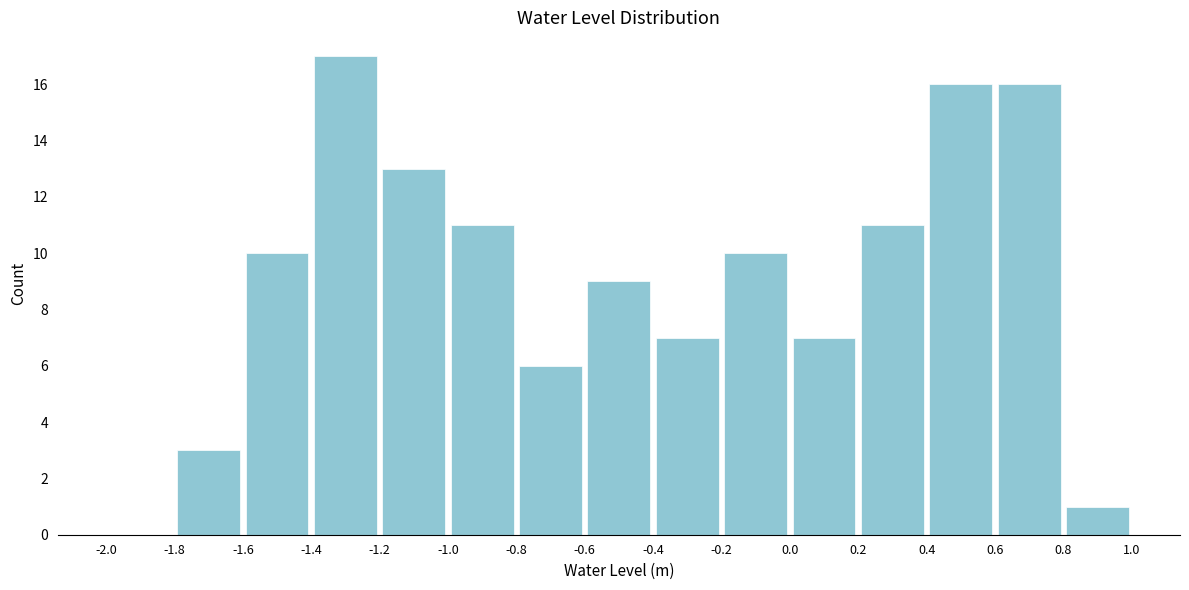

Over which range of the x-axis is the bar tallest?

-1.4 to -1.2